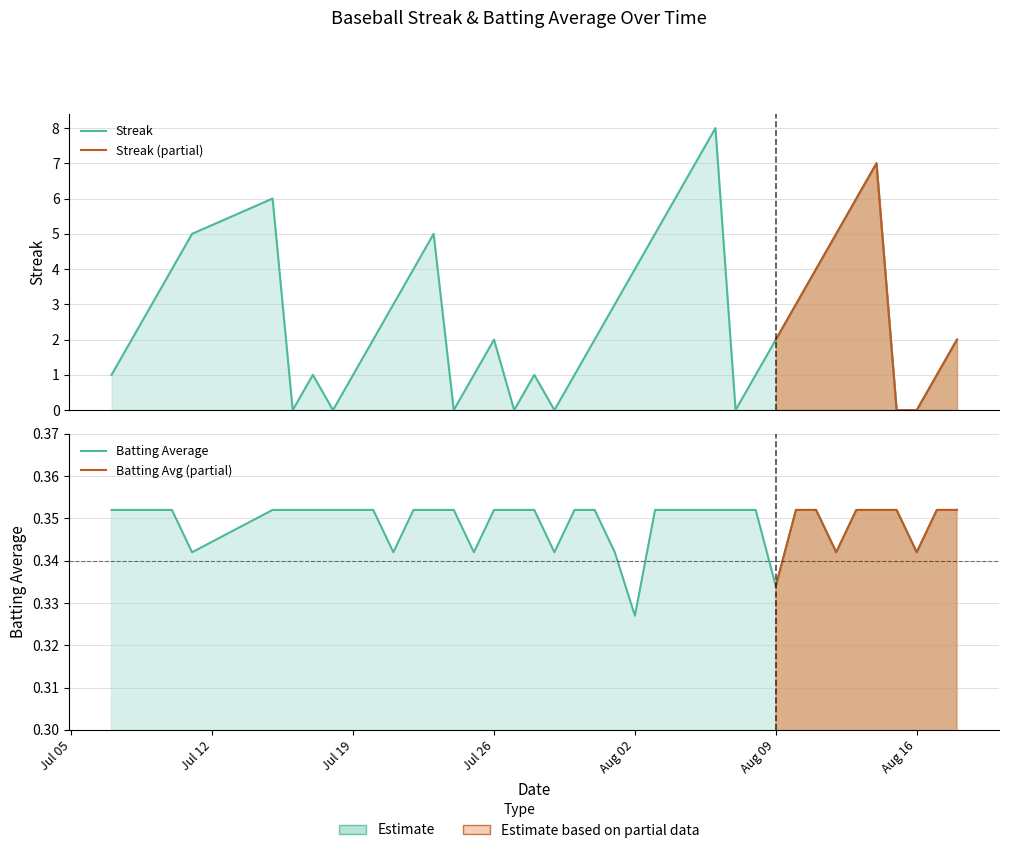

What is the difference between the highest and lowest values at 2010-07-18?

0.4